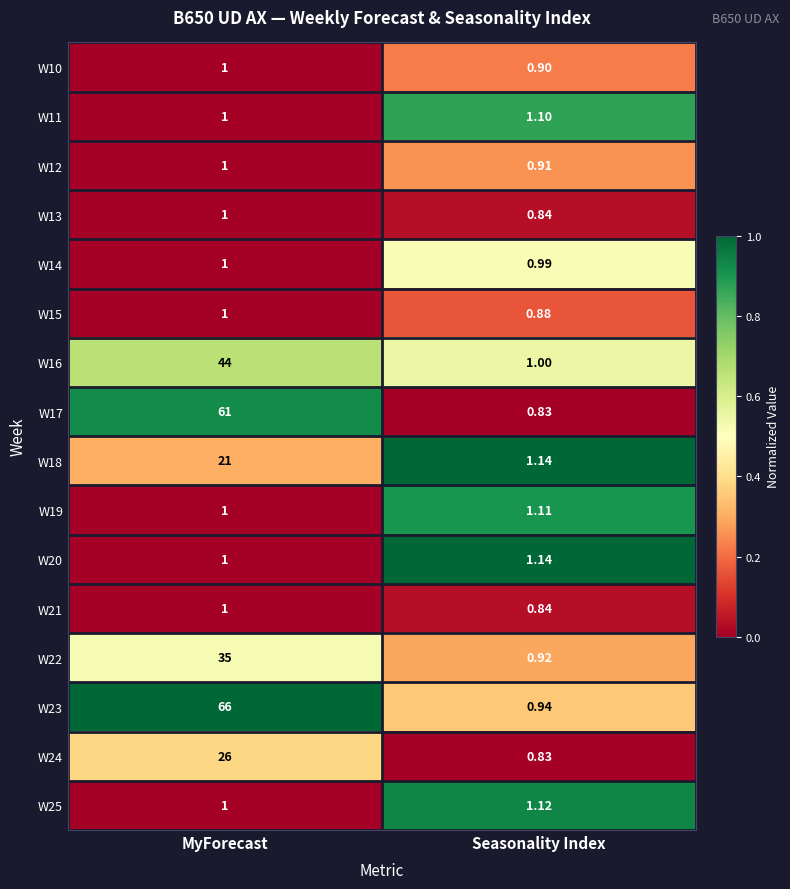

How many data points does each series have?

2